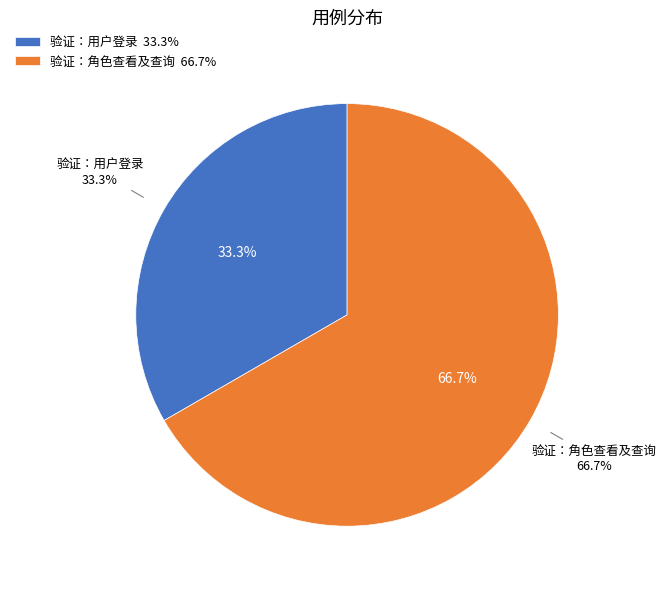

Which category has the biggest portion of the pie?

验证：角色查看及查询